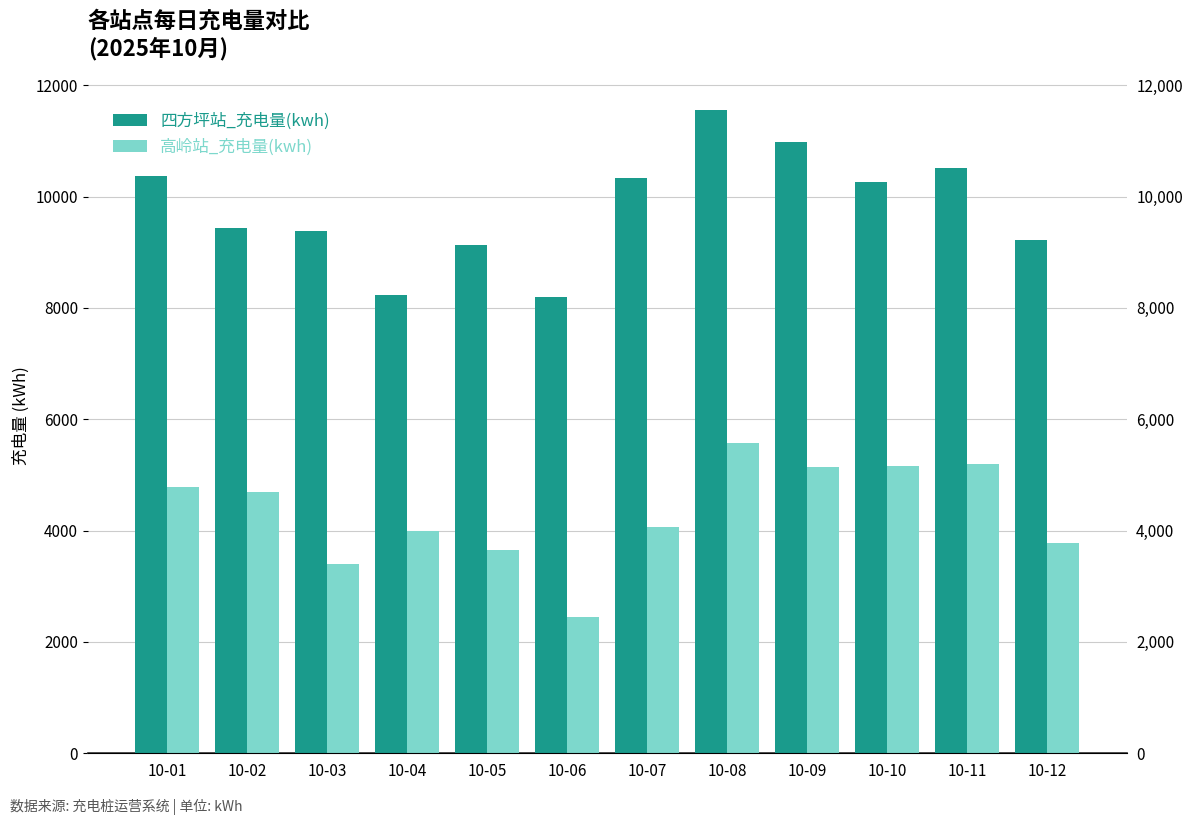

What is the sum of the 四方坪站_充电量(kwh) values at 10-04 and 10-08?

19797.9